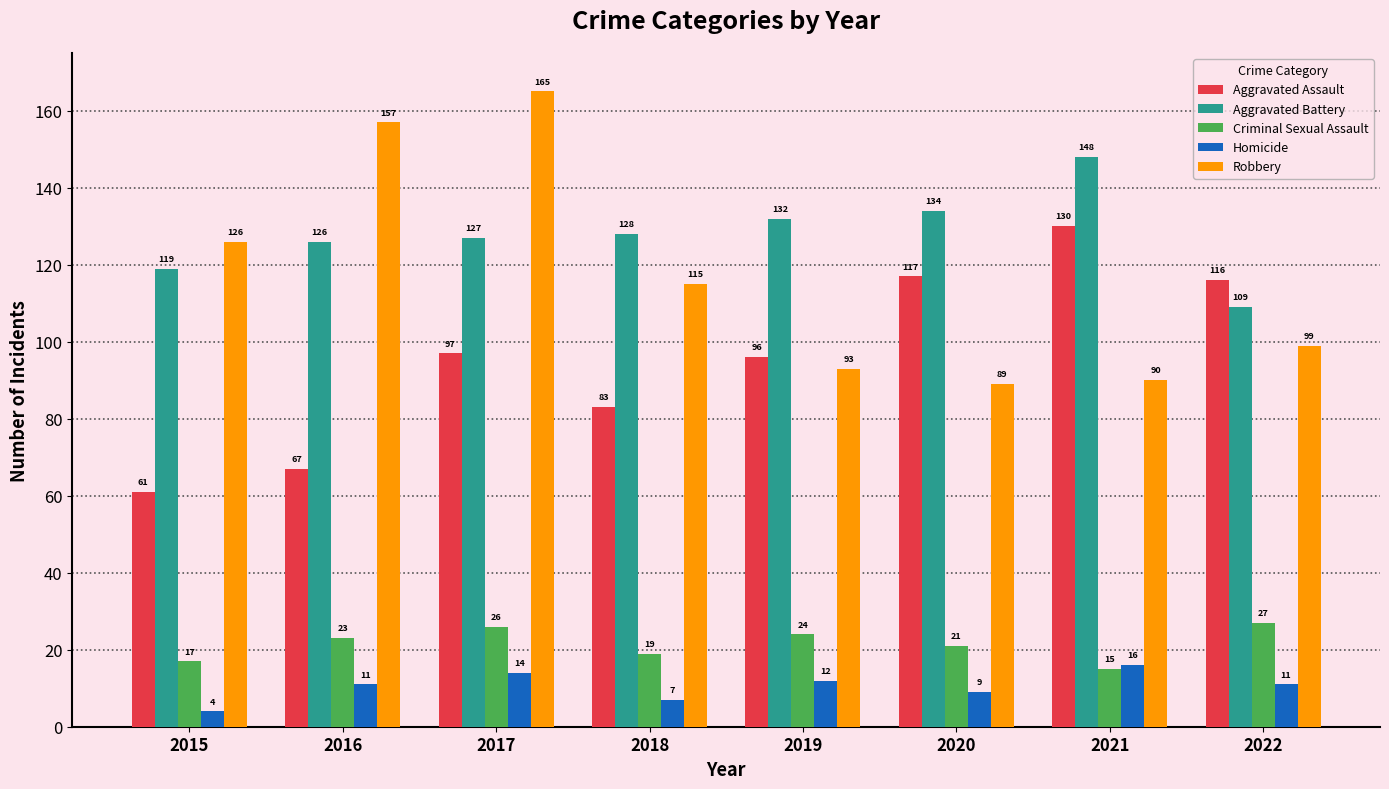

How many data points in Homicide are less than 11?

3